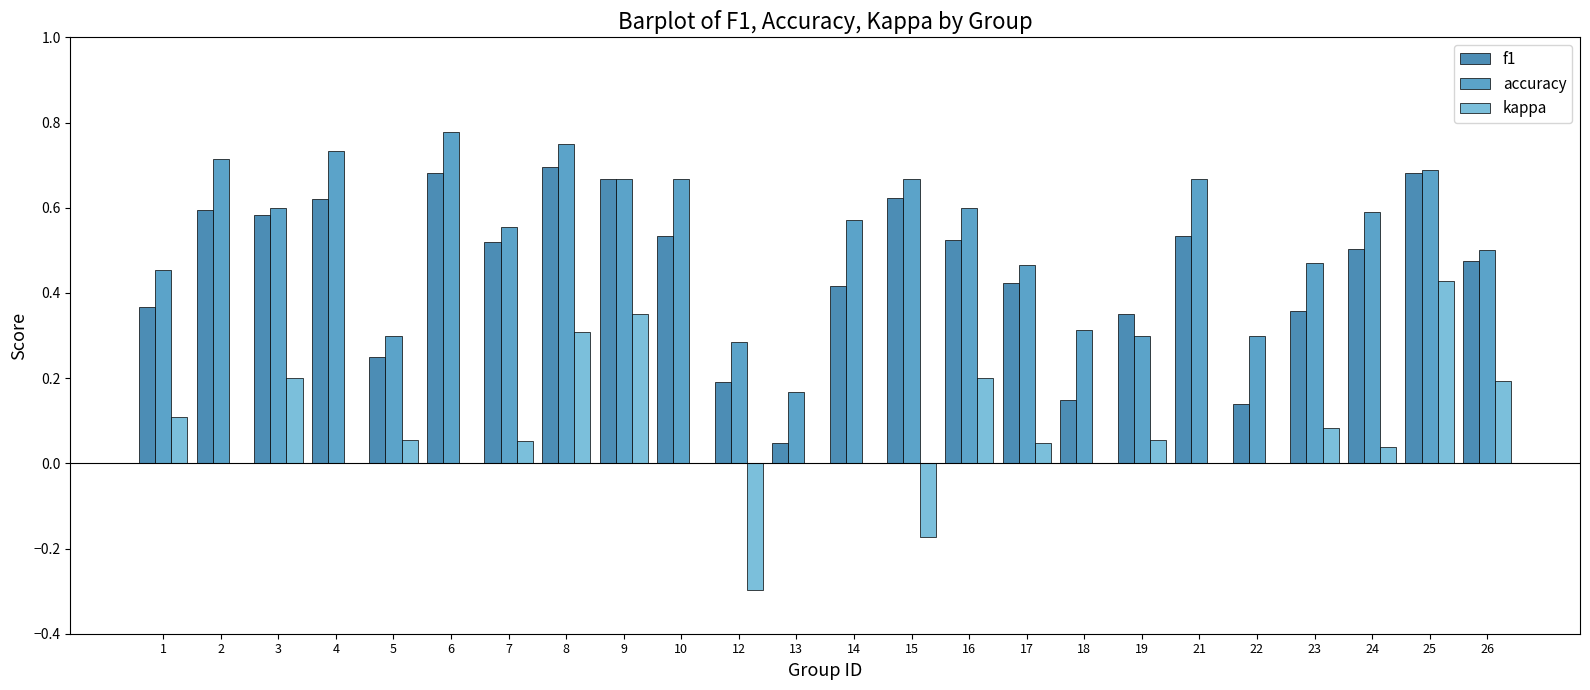

Are the bars horizontal?

No